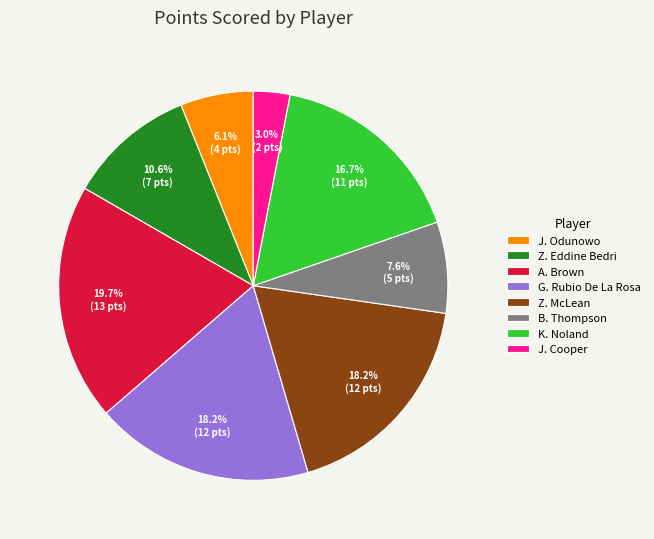

Count the number of slices in the pie.

8